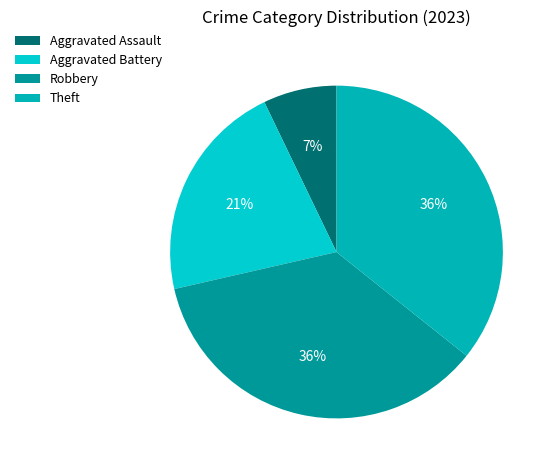

What percentage is the Aggravated Battery slice, to the nearest percent?

21%